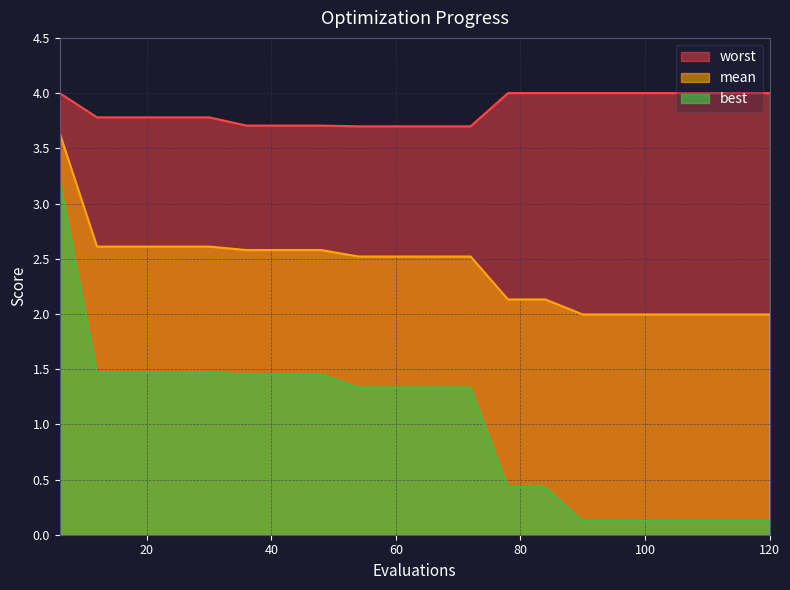

The worst series shows 4.0 at 108. True or false?

True